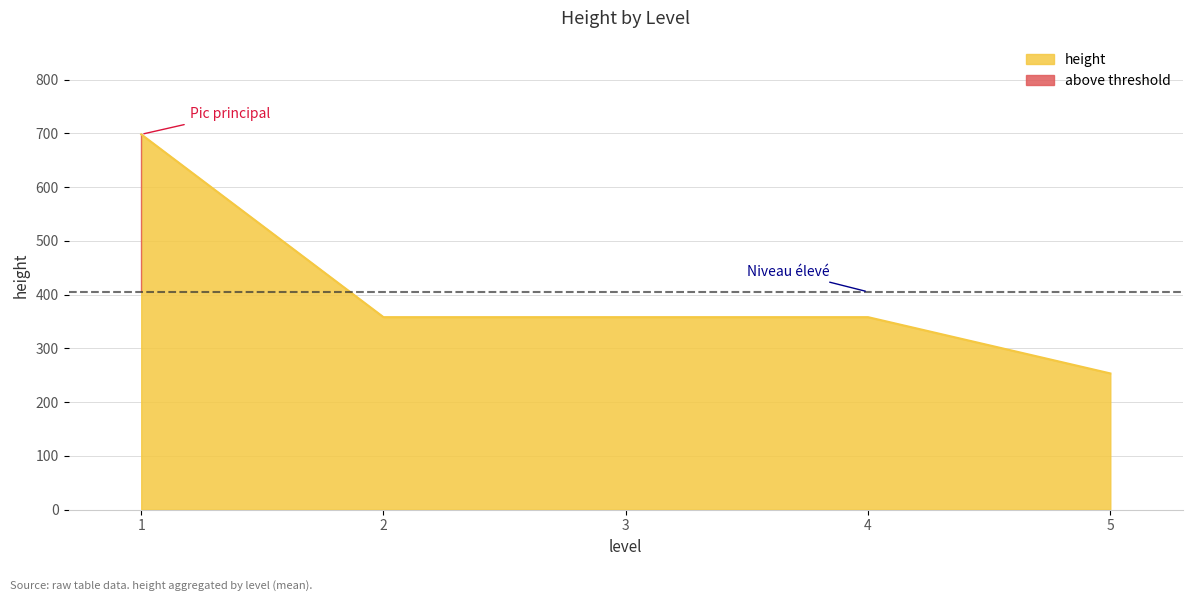

The value of height at 3 is 473.2. True or false?

False